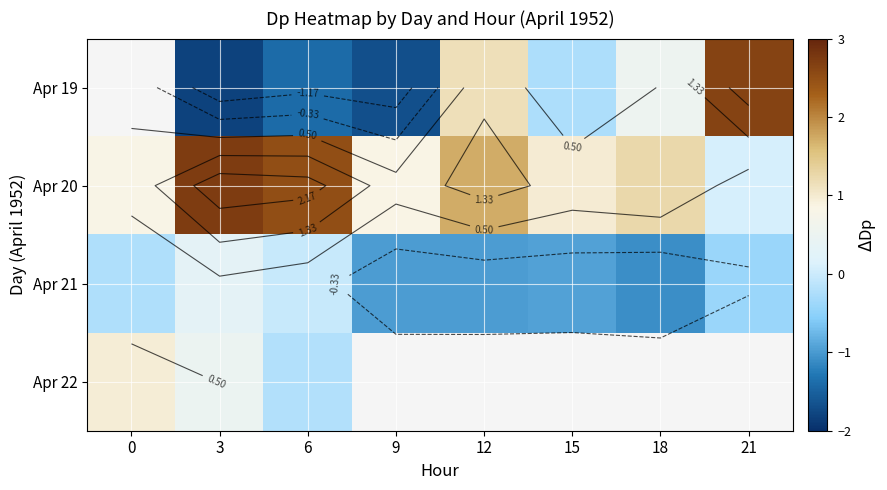

Count the number of categories in the chart.

8